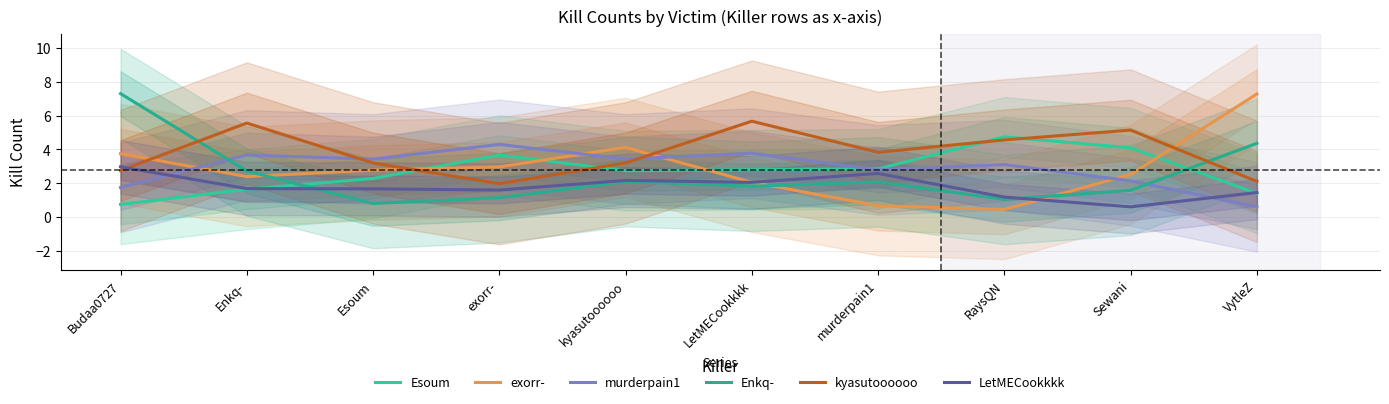

Which series has the largest range (max minus min)?

exorr-